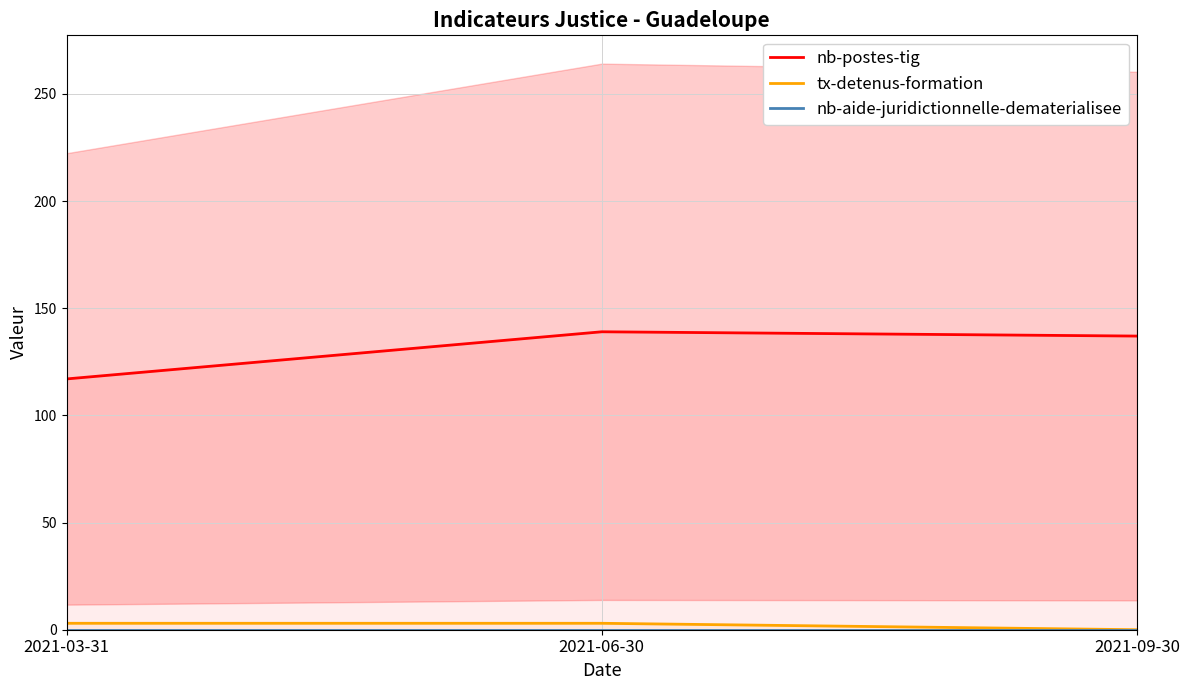

At which category does the chart reach its minimum across all series?

2021-09-30